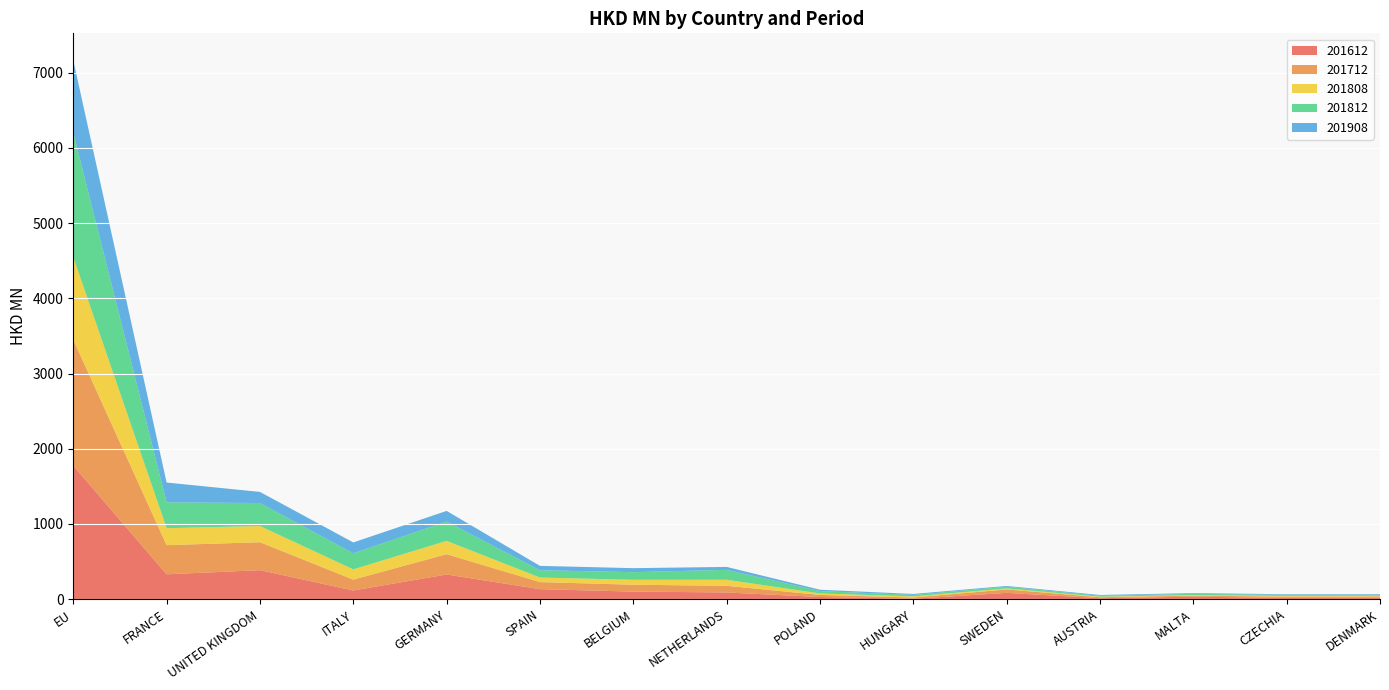

Reading left to right, extract all data points from this chart.

201612: 1775.8	331.0	385.9	115.9	328.6	133.4	100.9	89.4	29.1	5.4	84.0	13.1	33.5	16.6	19.9
201712: 1675.8	387.4	371.6	144.2	269.9	94.1	91.6	88.4	27.5	17.1	45.5	13.0	13.9	17.2	16.9
201808: 1097.5	226.2	215.5	136.7	176.9	60.6	65.6	80.7	19.9	14.9	13.6	7.3	7.8	10.2	9.0
201812: 1652.5	343.4	305.4	213.3	256.6	97.0	101.1	131.5	31.4	19.5	22.3	12.1	16.1	14.1	13.7
201908: 964.7	263.3	148.2	144.5	142.0	58.0	53.4	39.2	17.9	12.9	10.7	10.6	9.6	7.9	7.9